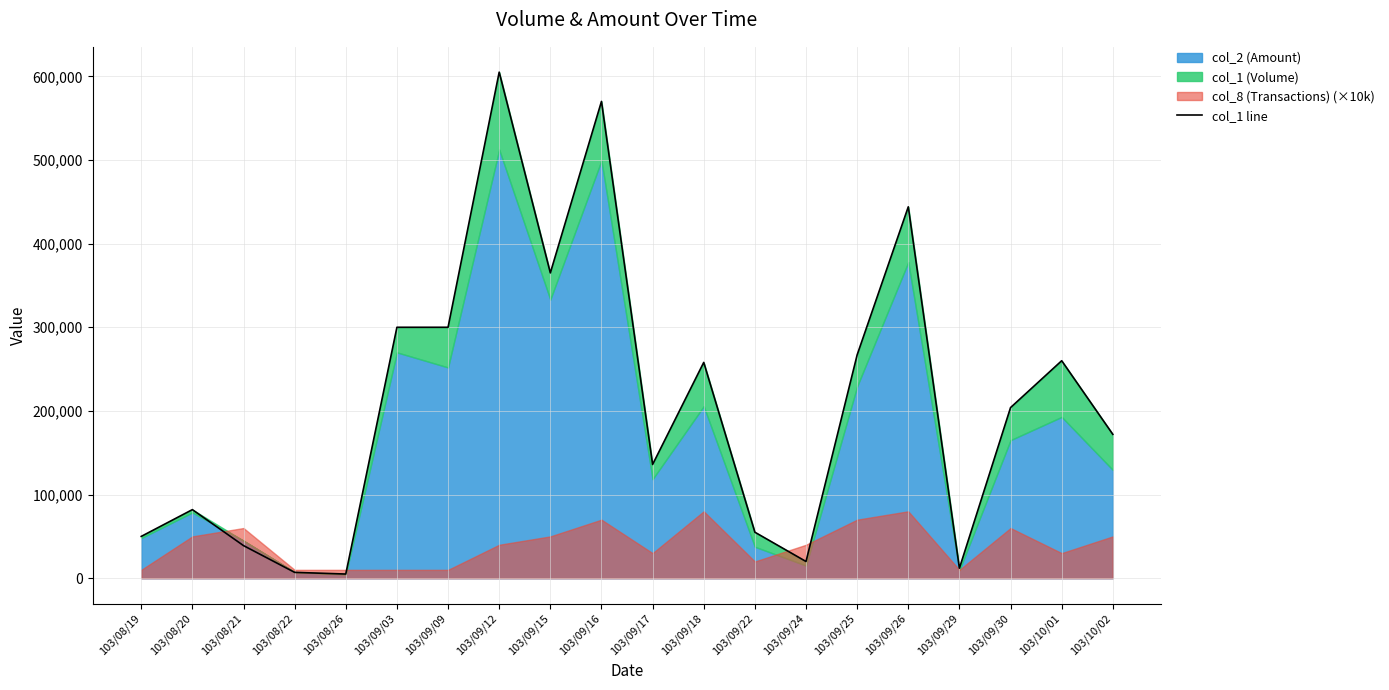

The value of col_1 line at 103/10/01 is 260000. True or false?

True